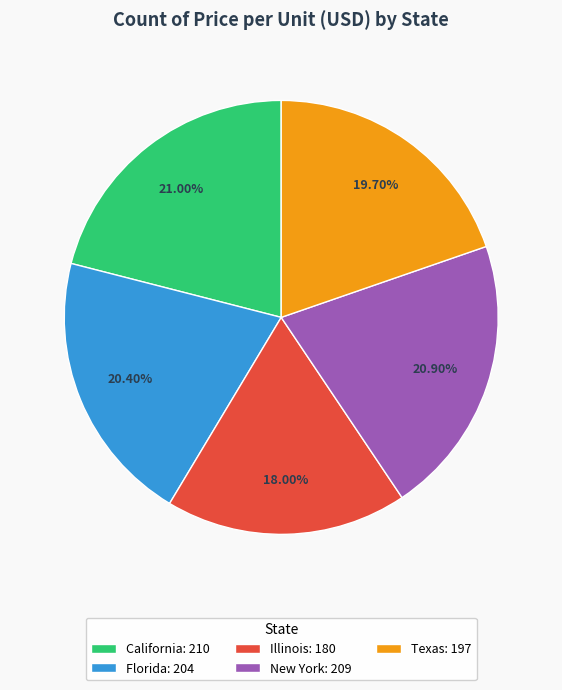

What is the ratio of the value at New York: 209 to the value at California: 210?

1.0